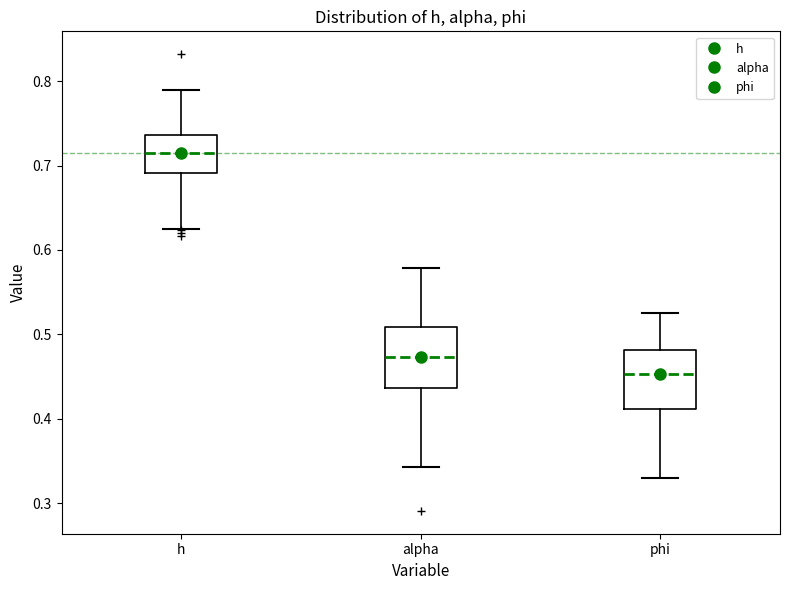

Reading left to right, transcribe this box plot: for each box, give where its median line is, the range the box spans, and where its two whiskers end, as read against the y-axis. The values are not printed on the chart, so give them approximately, as read against the axis.

h: median 0.71, box 0.69 to 0.74, whiskers 0.62 to 0.79
alpha: median 0.47, box 0.44 to 0.51, whiskers 0.34 to 0.58
phi: median 0.45, box 0.41 to 0.48, whiskers 0.33 to 0.53